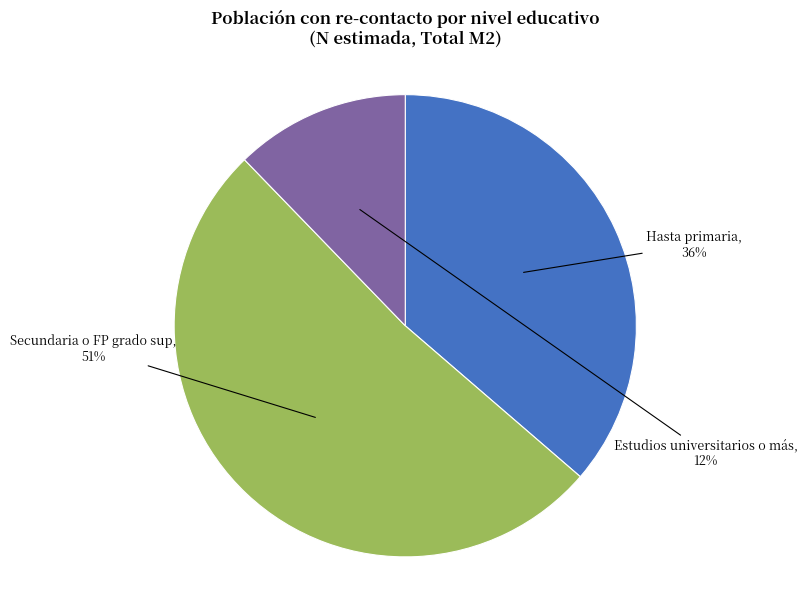

Do Estudios universitarios o más and Hasta primaria together represent more than half of the pie?

No